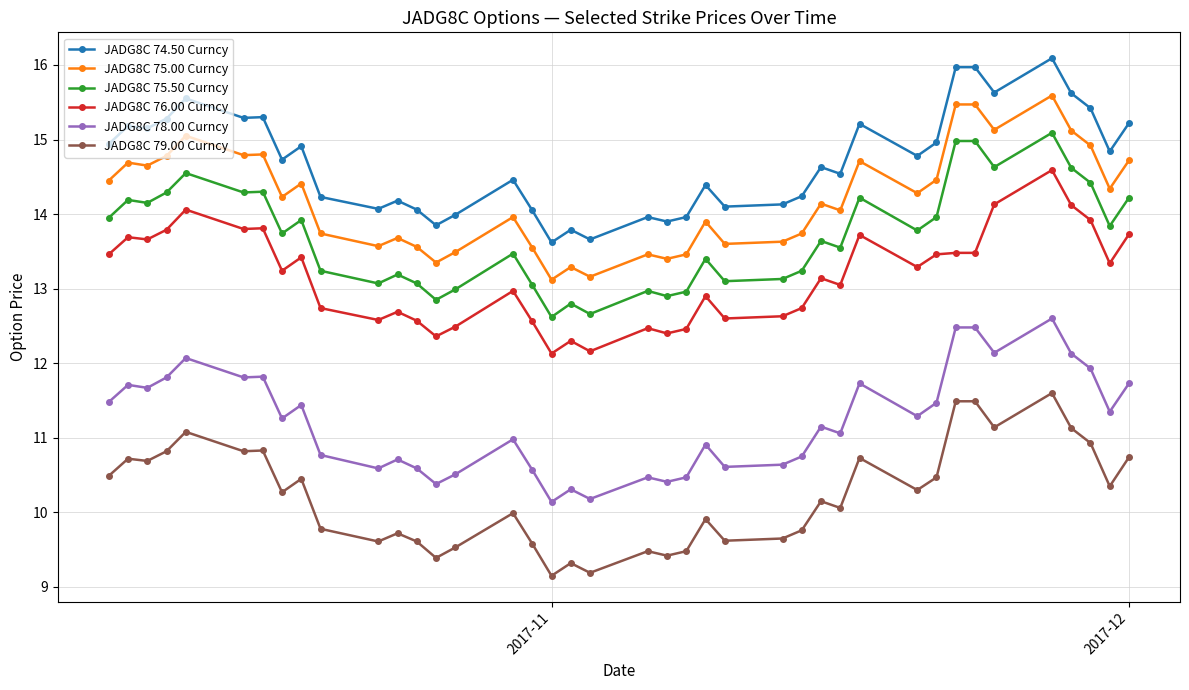

What is the average value of the JADG8C 74.50 Curncy series?

14.7